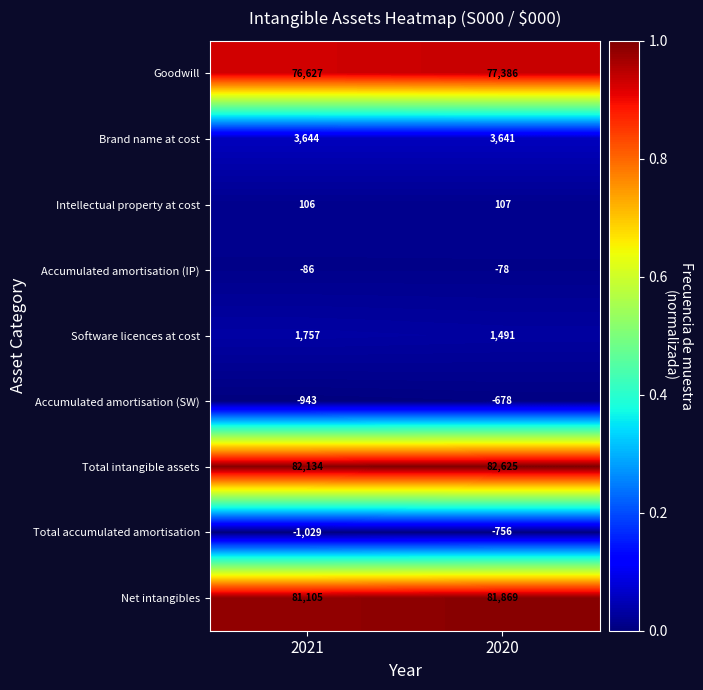

At 2021, list the series in order from smallest to largest.

Total accumulated amortisation, Accumulated amortisation (SW), Accumulated amortisation (IP), Intellectual property at cost, Software licences at cost, Brand name at cost, Goodwill, Net intangibles, Total intangible assets